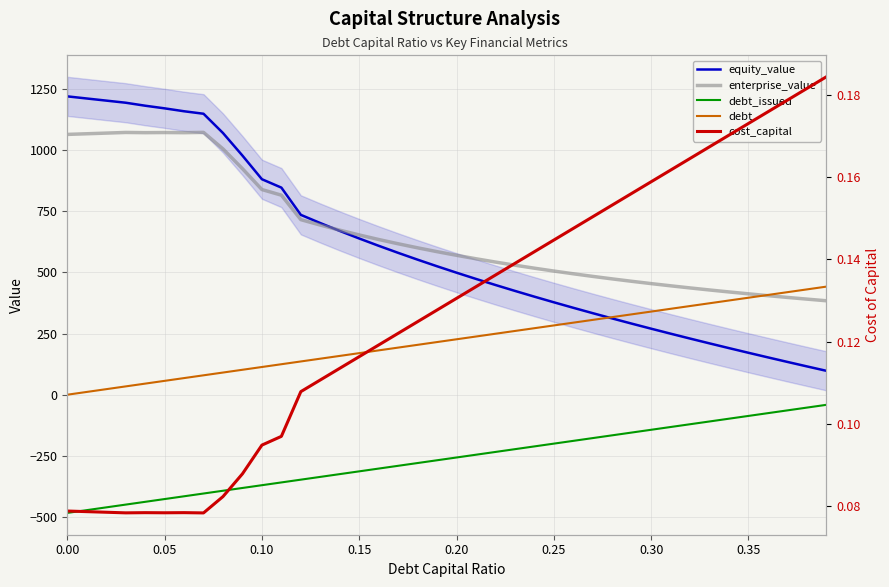

What is the minimum value for enterprise_value?

384.3